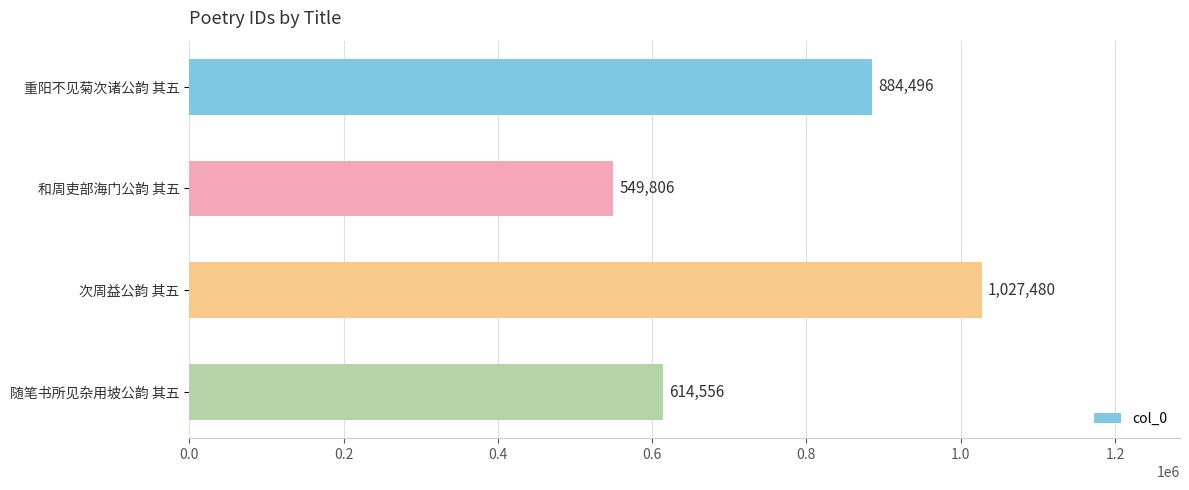

Reading bottom to top, transcribe all the data shown in this chart.

随笔书所见杂用坡公韵 其五=614556	次周益公韵 其五=1027480	和周吏部海门公韵 其五=549806	重阳不见菊次诸公韵 其五=884496